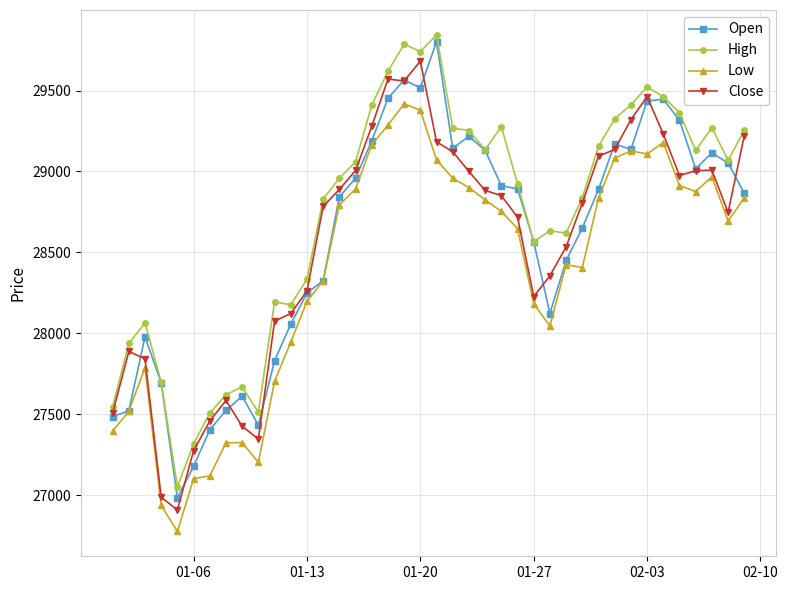

Which series has the largest total across all categories?

High